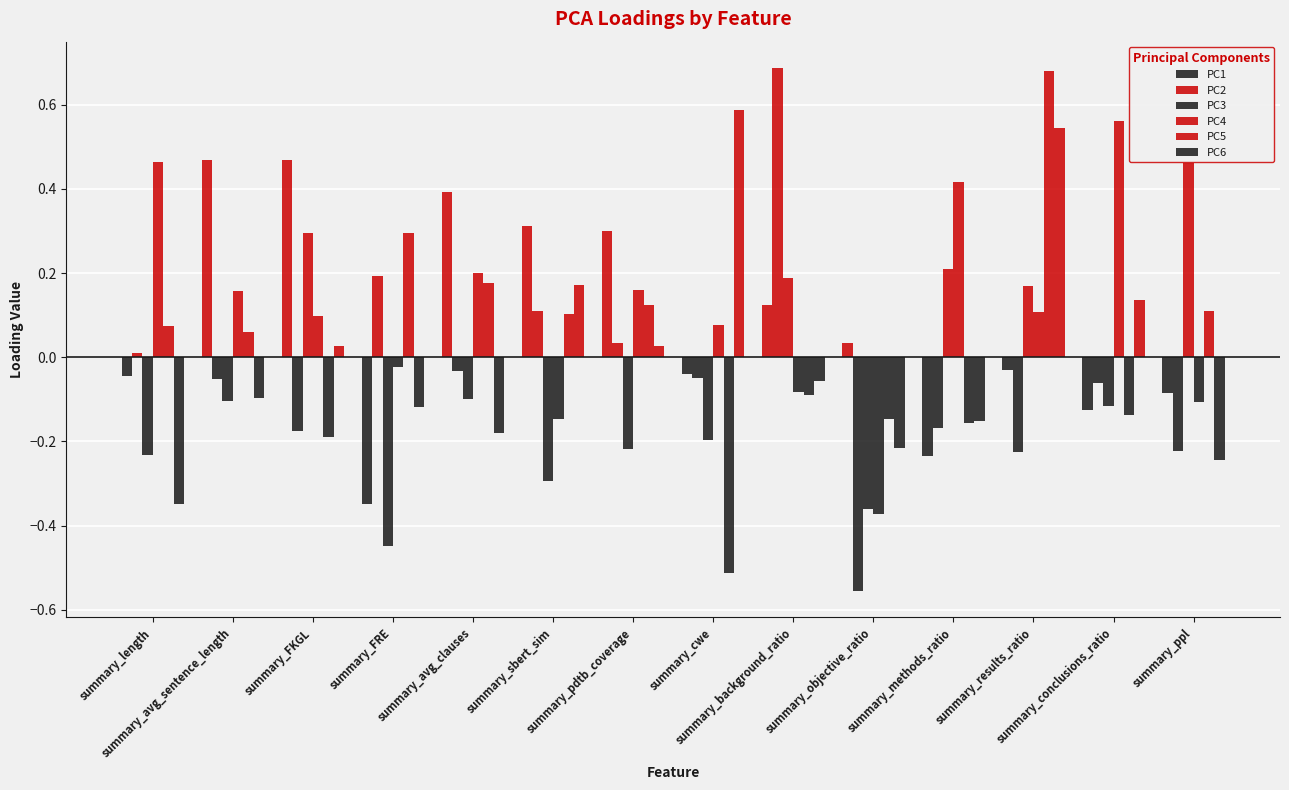

Count the number of data series in this chart.

6